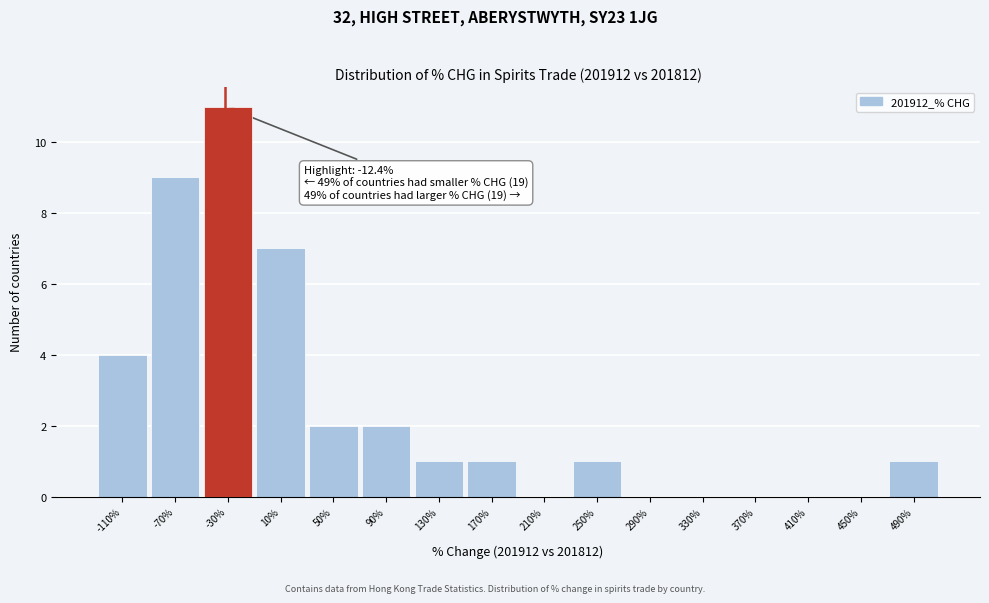

Reading left to right, extract all data points from this chart.

-110%=4	-70%=9	-30%=11	10%=7	50%=2	90%=2	130%=1	170%=1	210%=0	250%=1	290%=0	330%=0	370%=0	410%=0	450%=0	490%=1